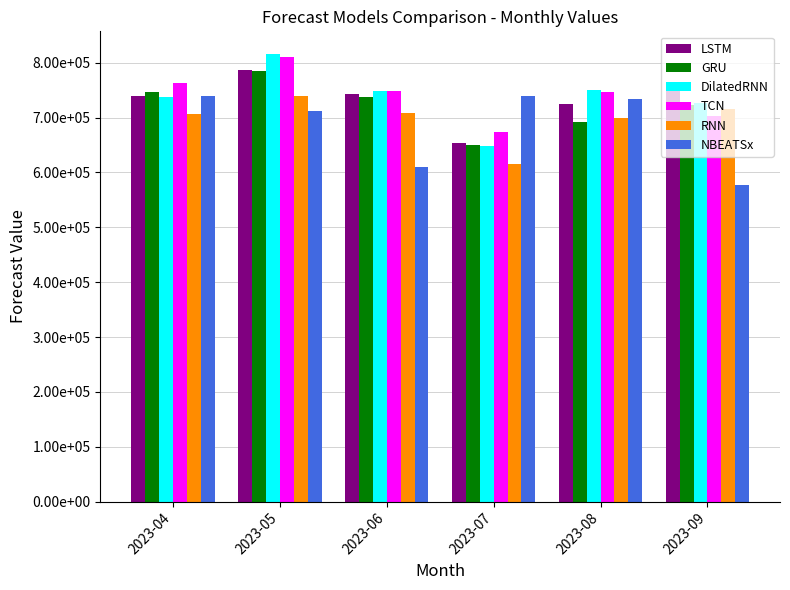

What is the spread (max minus min) of values at 2023-05?

103831.8